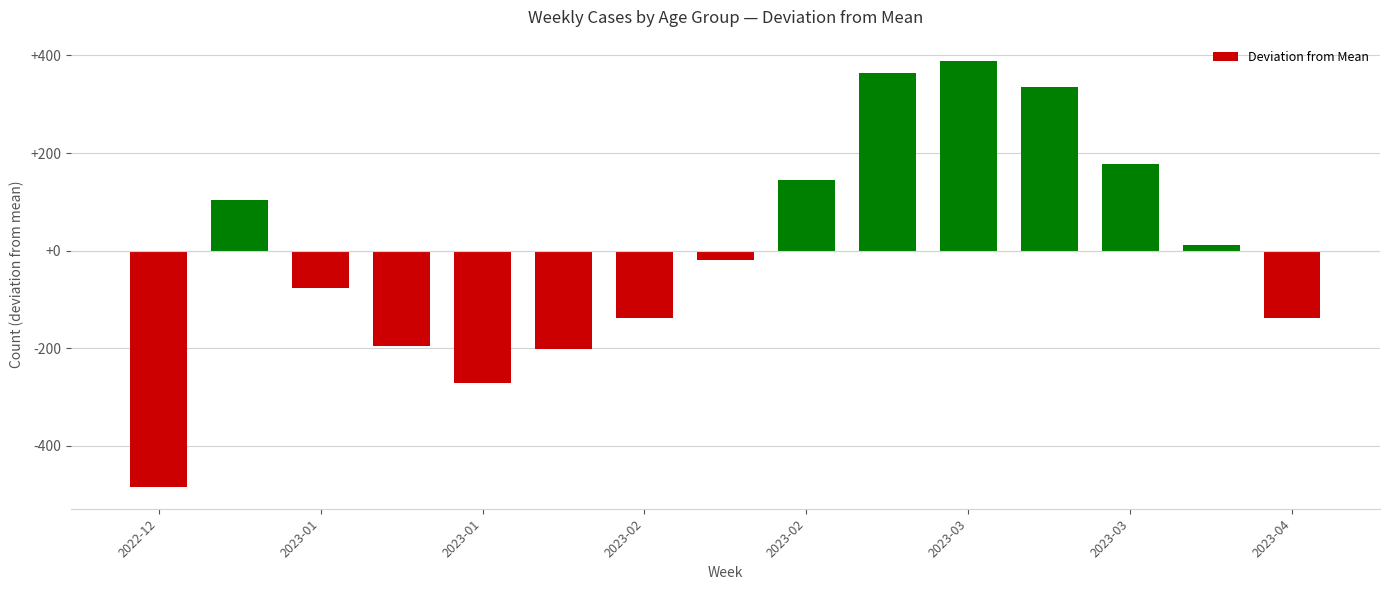

What is the greatest value displayed?

388.6